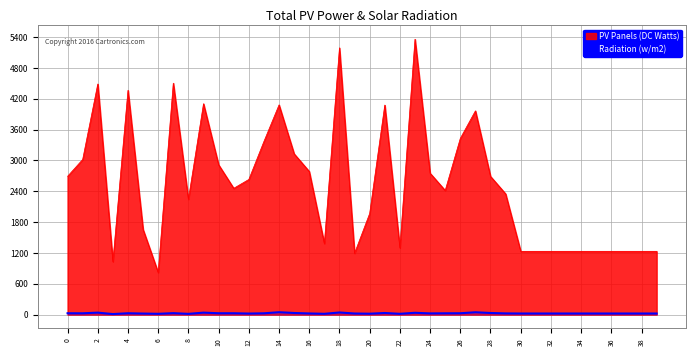

The PV Panels (DC Watts) series shows 1271 at 0. True or false?

False